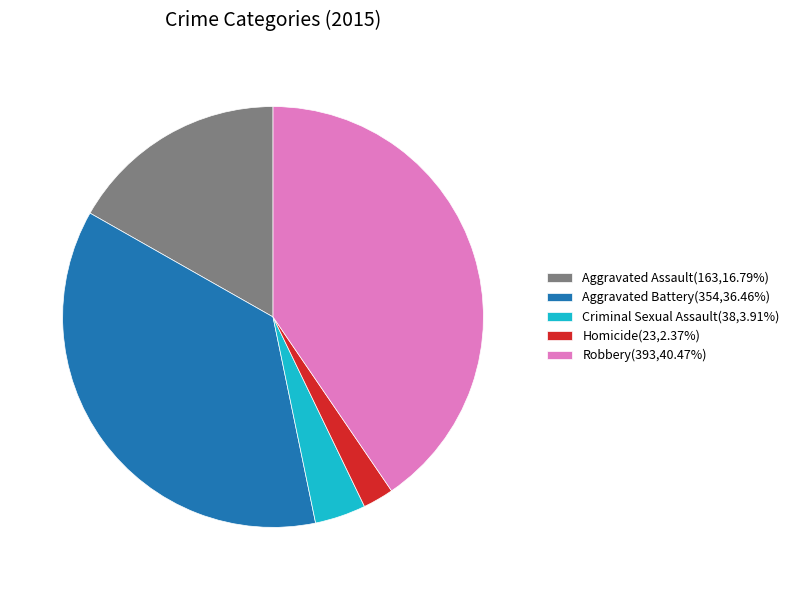

Is there a majority slice in this chart?

No